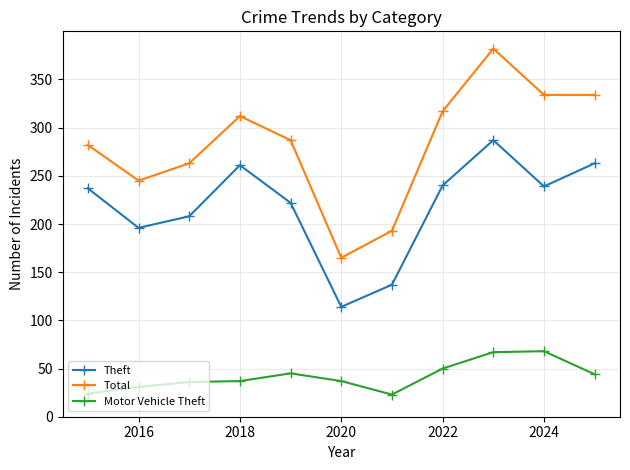

Which series has the largest range (max minus min)?

Total